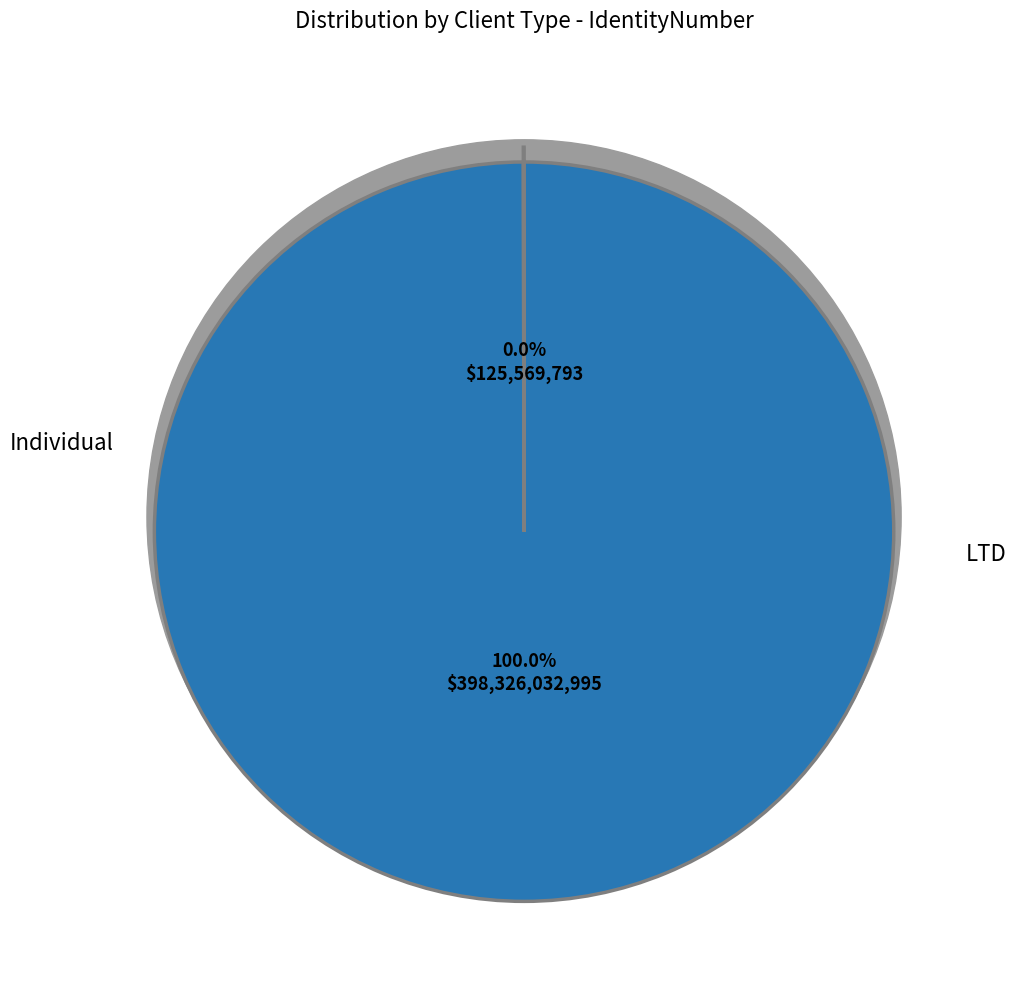

Is ddd the majority of the pie?

No